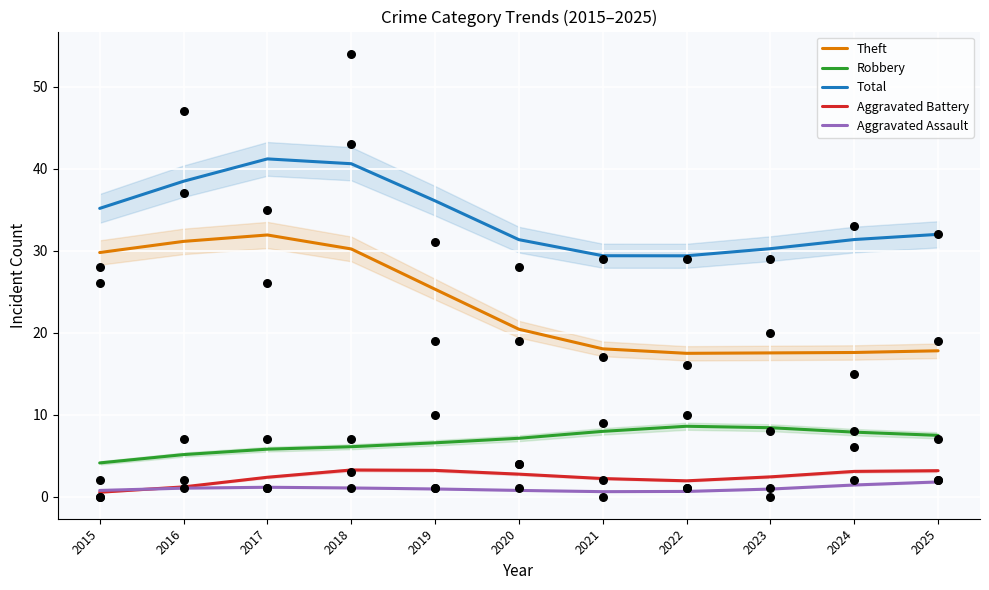

At which category is the sum across all series the highest?

2017